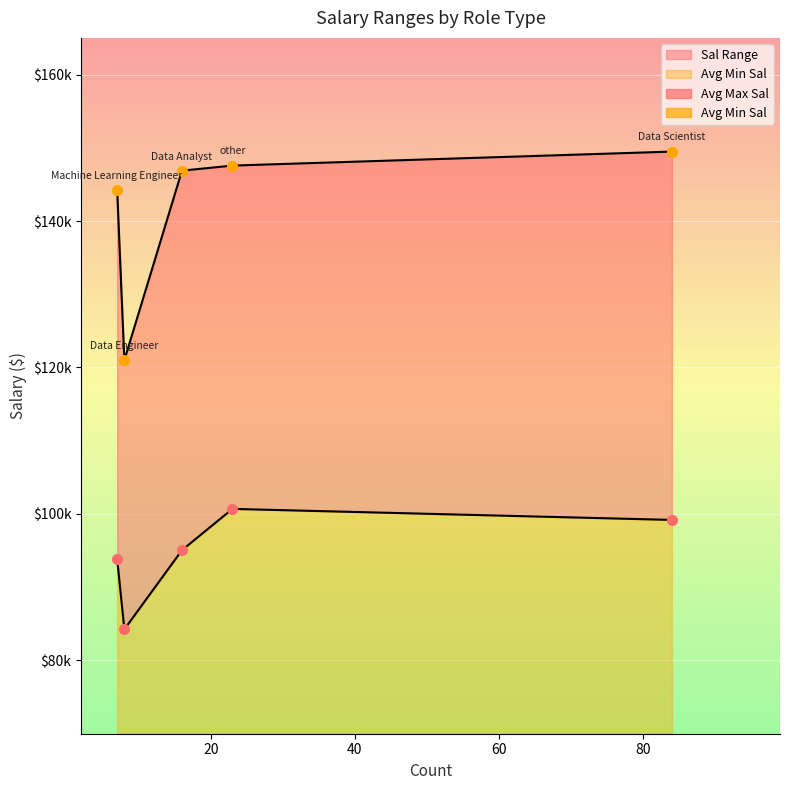

At how many categories does at least one series exceed 130144?

4